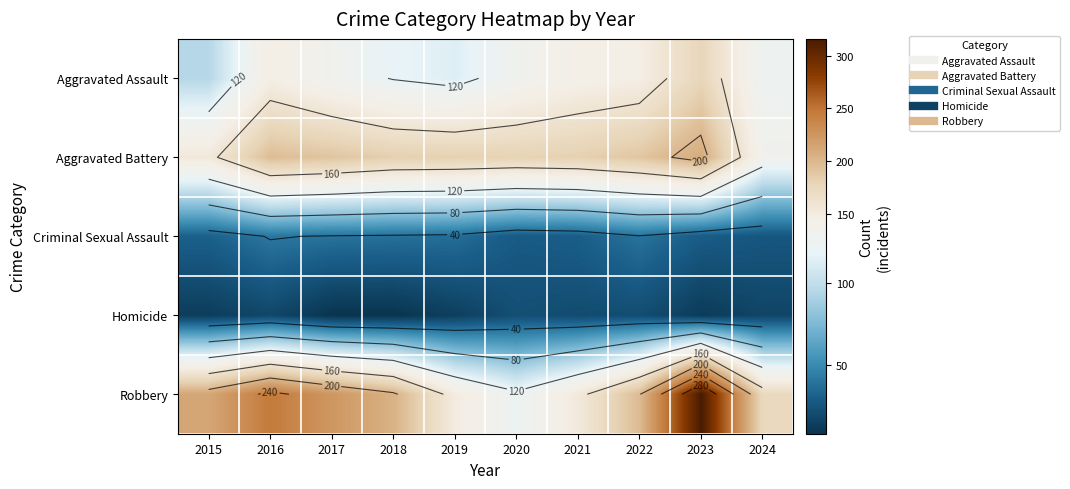

Which series has the widest spread of values?

Robbery